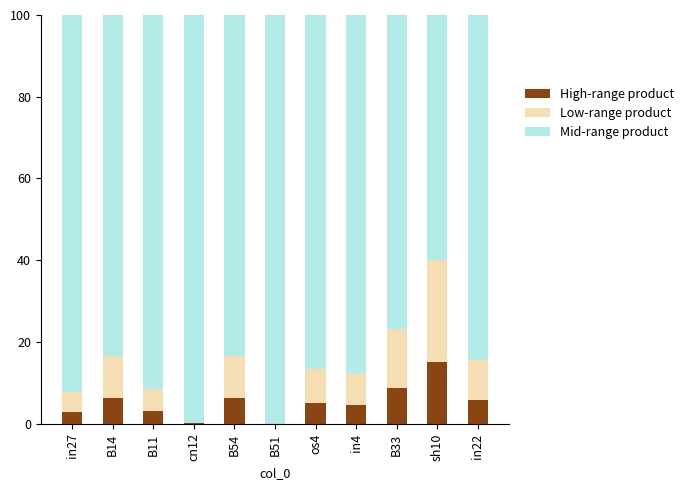

What is the total value across all series at B54?

100.0